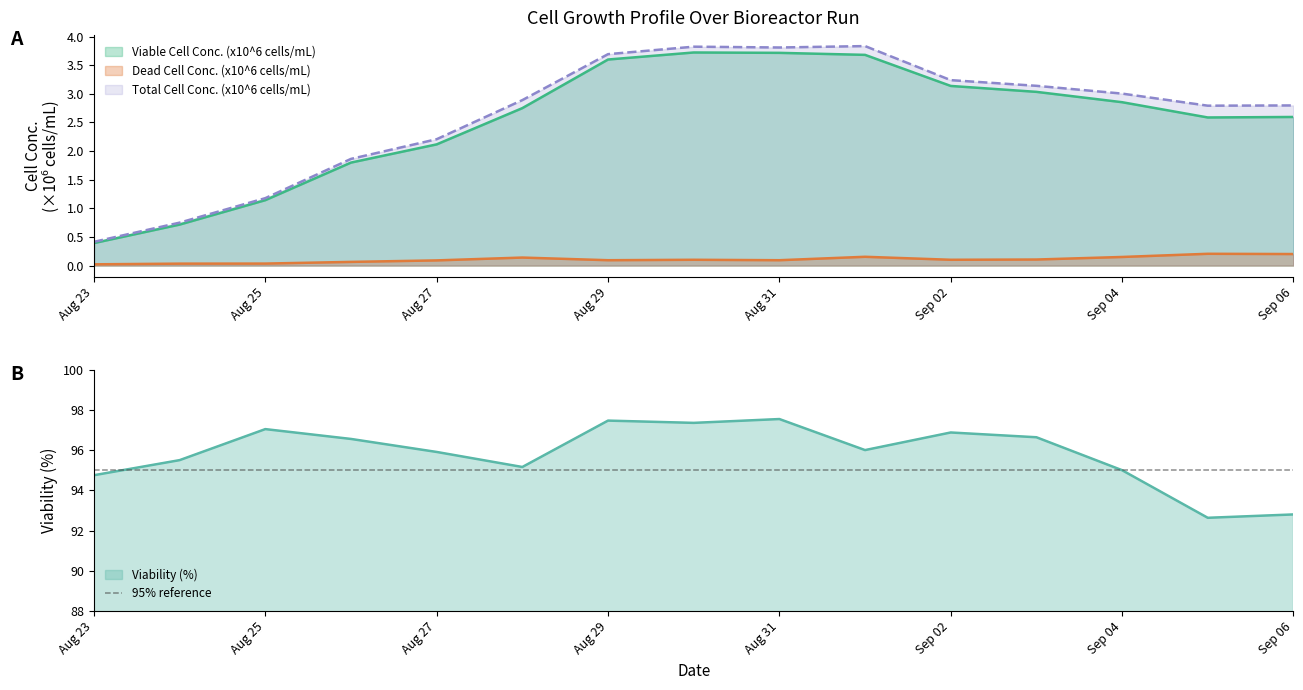

How many lines are shown in the chart?

4